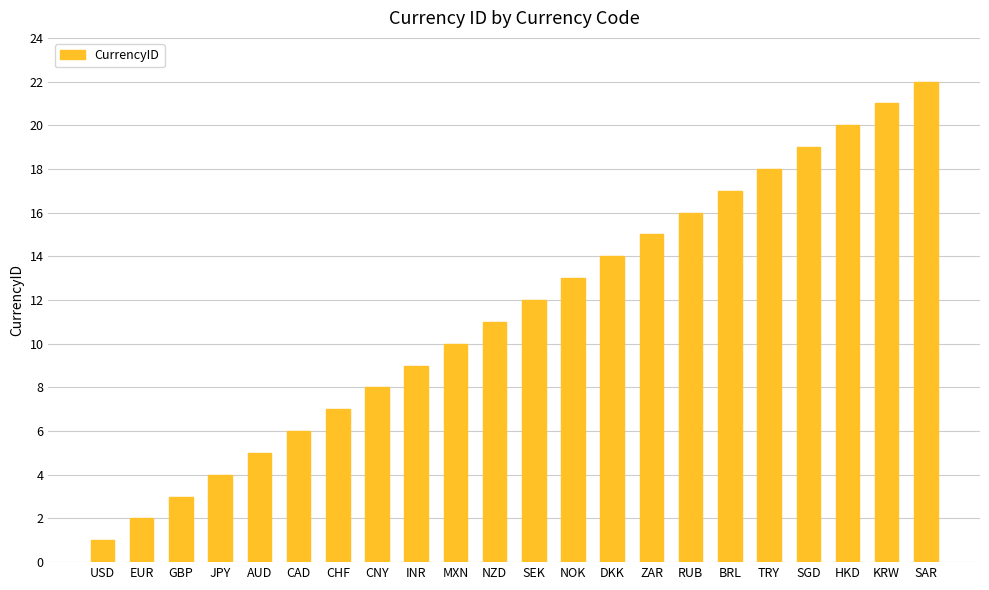

What is the maximum value shown in the chart?

22